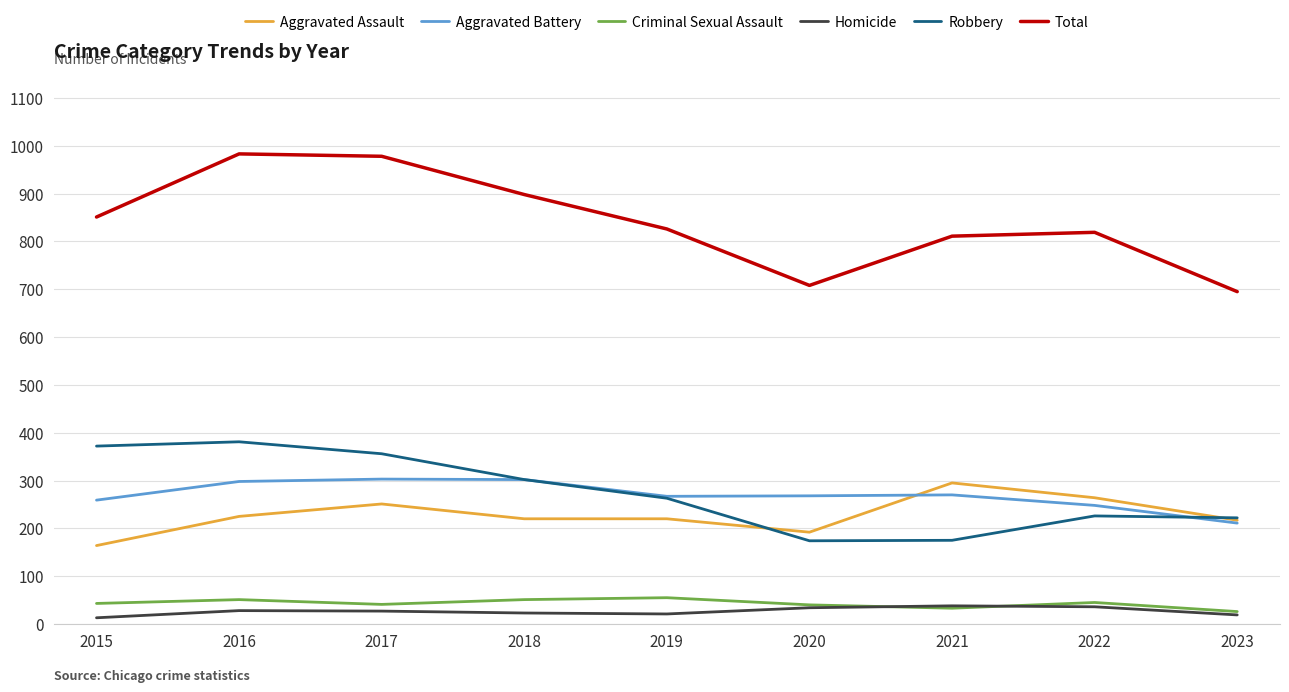

What is the total value across all series at 2023?

1390